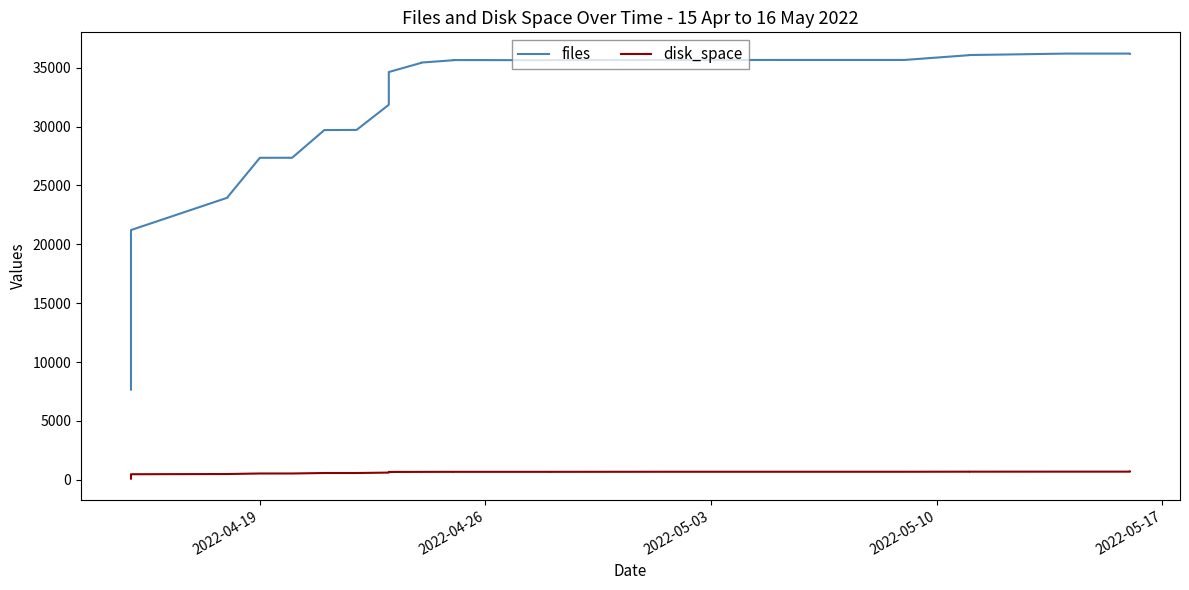

At how many categories does at least one series exceed 19095?

33